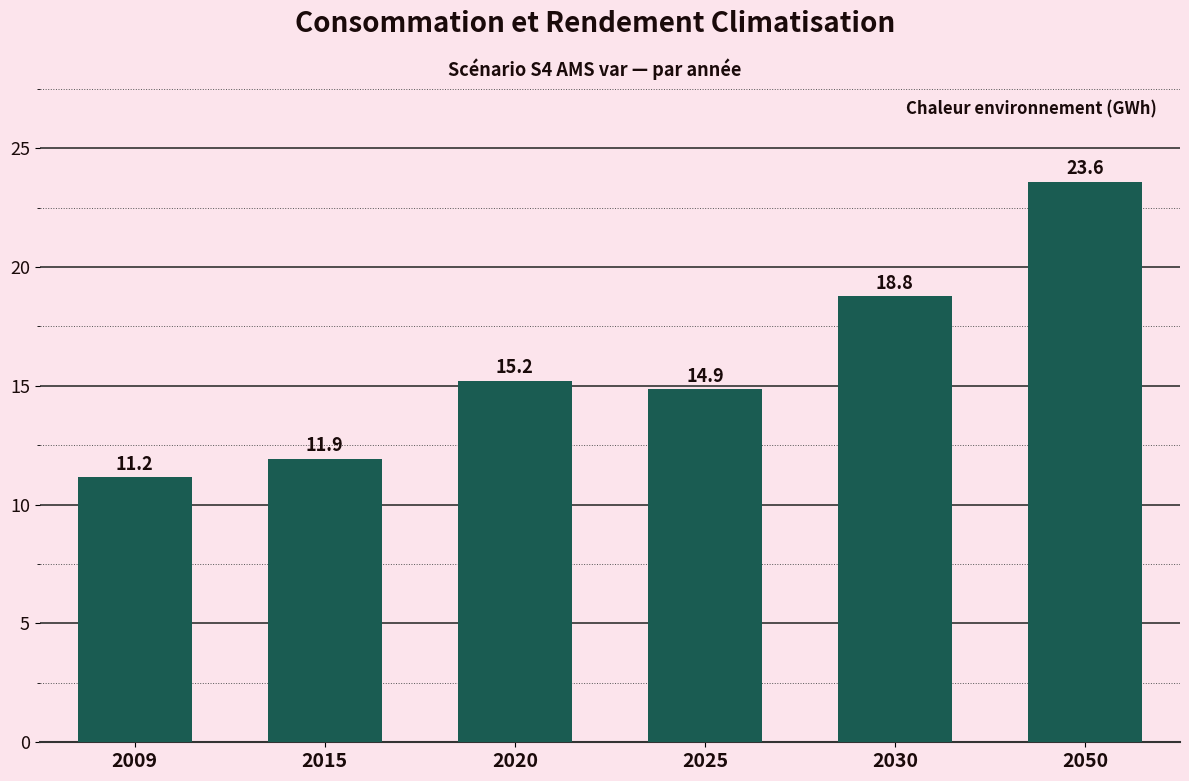

Rank the categories by value from highest to lowest.

2050, 2030, 2020, 2025, 2015, 2009